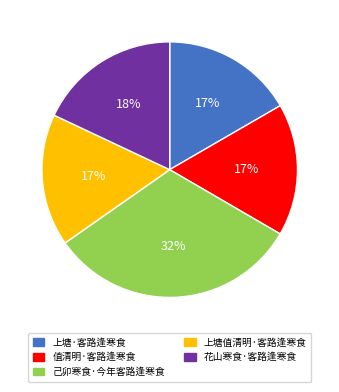

Which slice is the largest?

己卯寒食·今年客路逢寒食